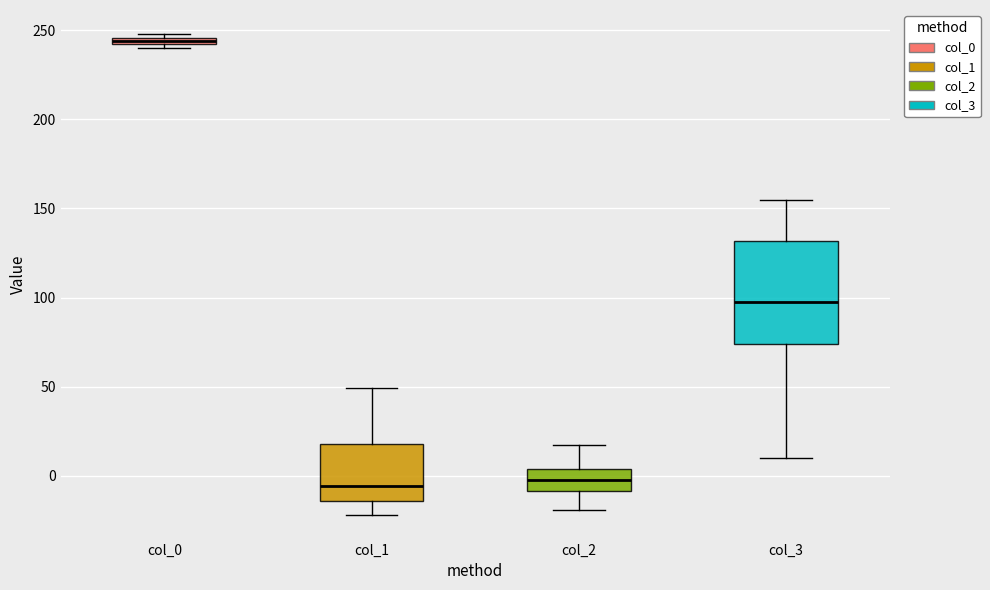

Comparing the boxes themselves (not the whiskers), which one is the tallest?

col_3